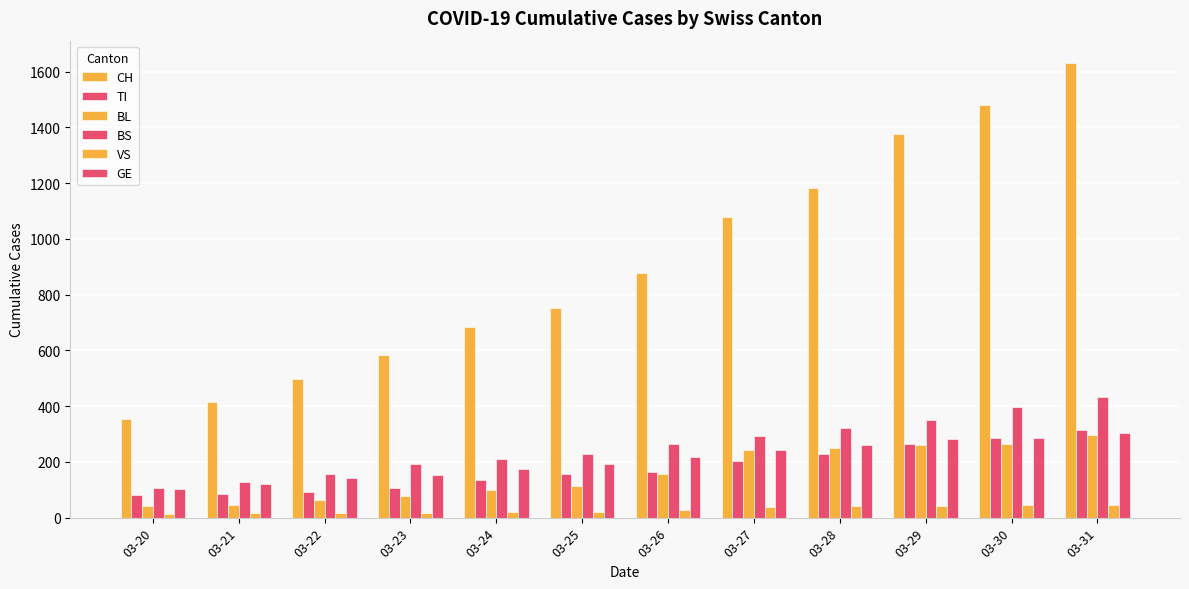

How many categories are shown in the chart?

12